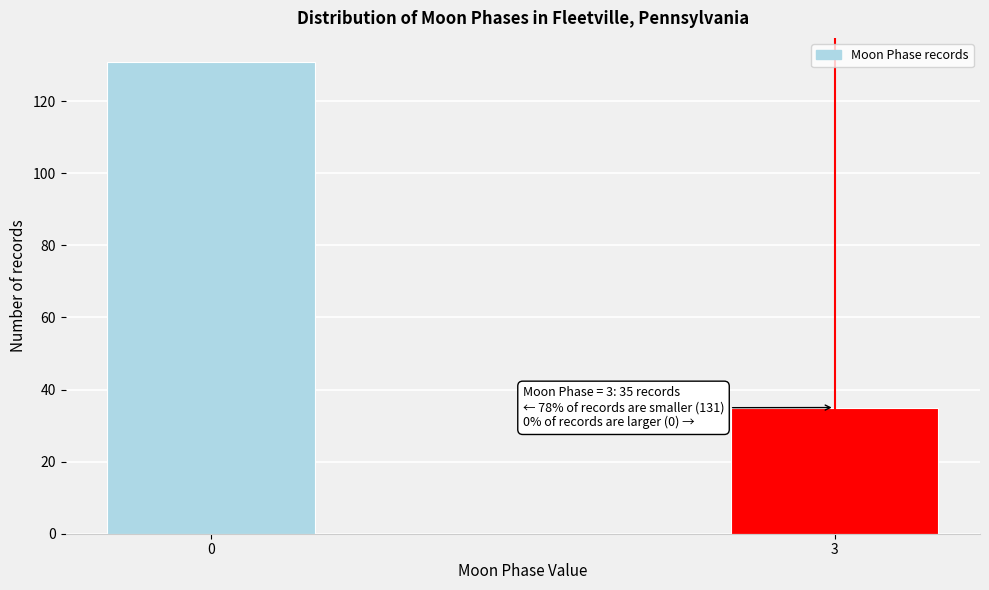

Reading left to right, what are all the values shown in this chart?

131	35